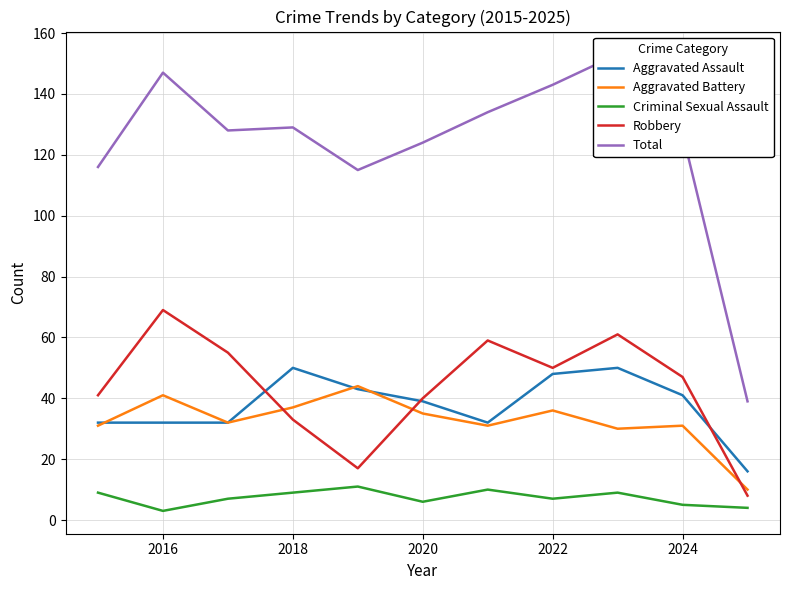

Which label corresponds to the smallest value in the chart?

2016